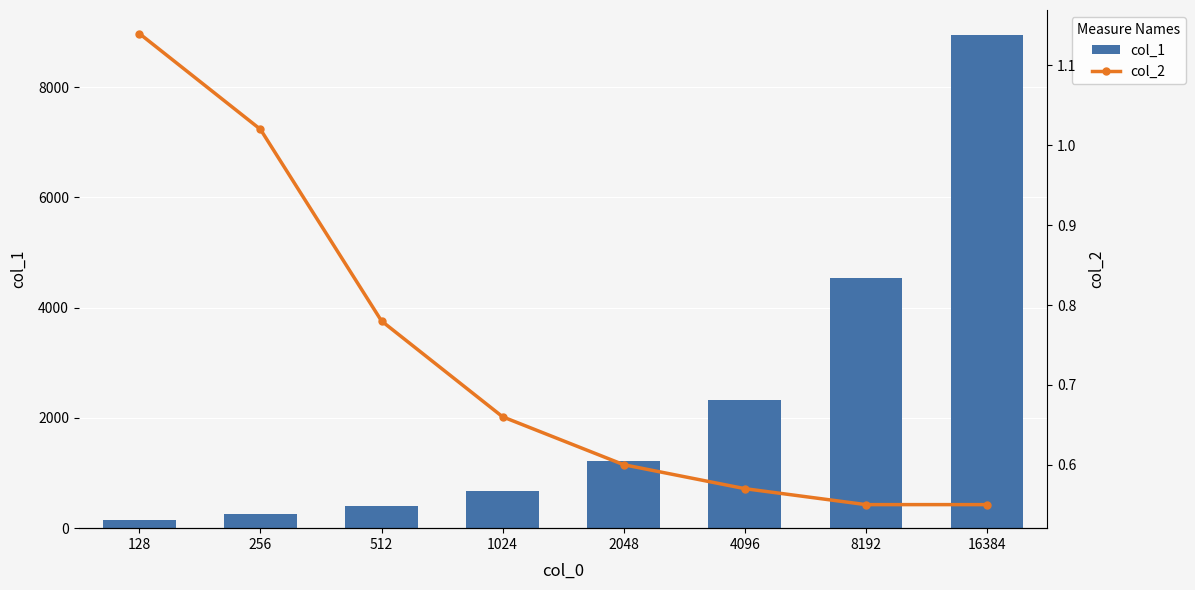

At which category is the sum across all series the highest?

16384